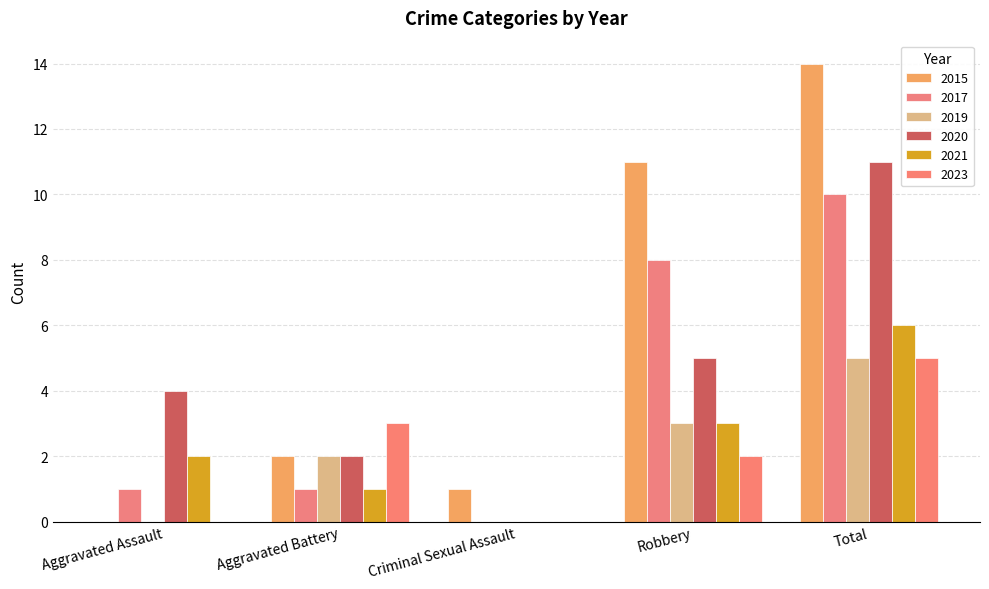

The value of 2017 at Aggravated Assault is 0. True or false?

False